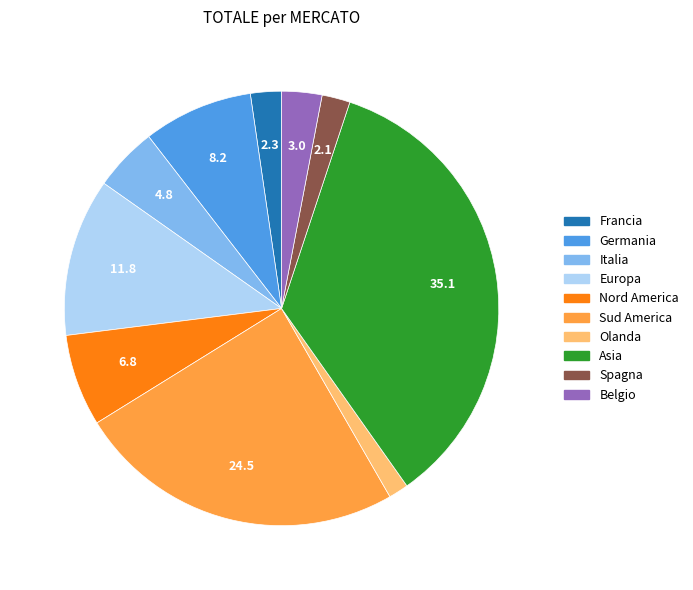

Is the sum of Italia and Belgio greater than half?

No